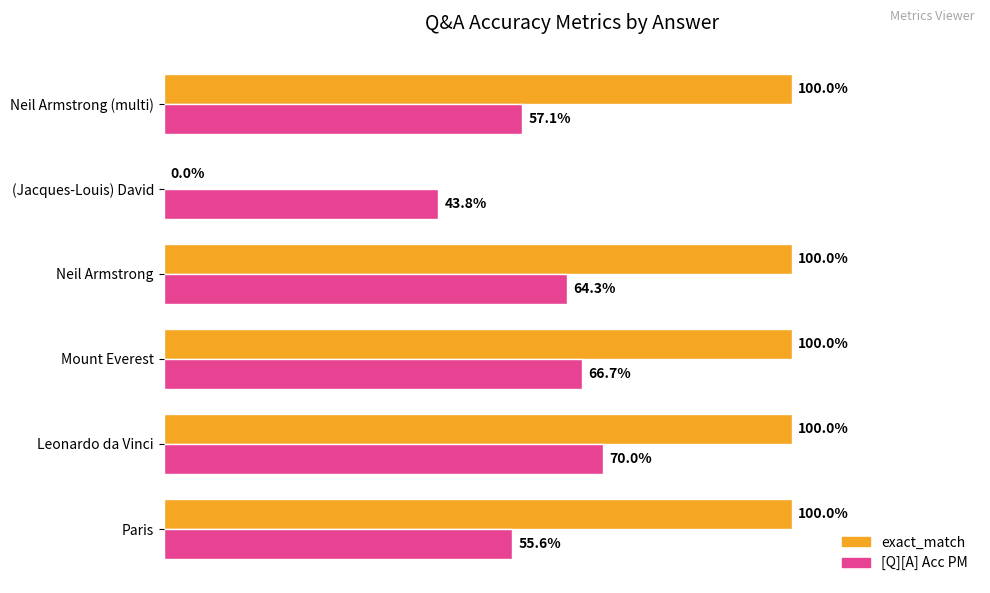

Which series has the largest total across all categories?

exact_match